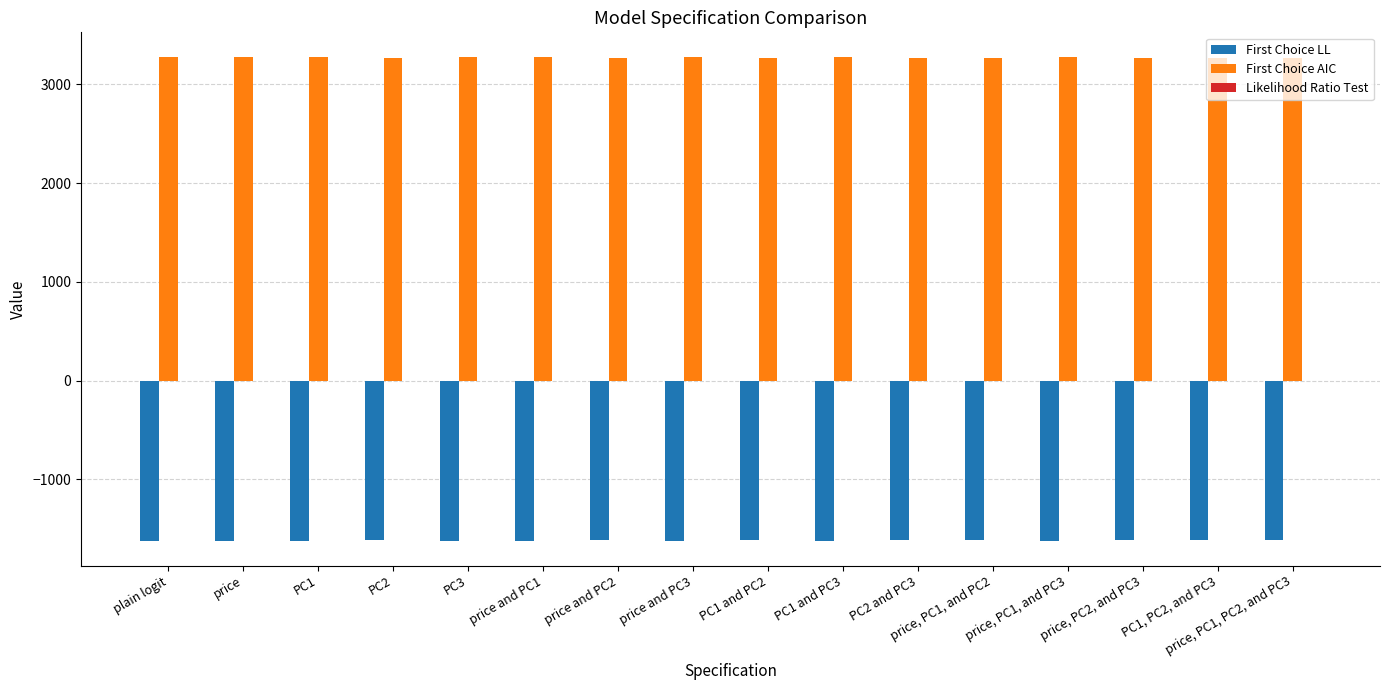

The First Choice AIC series shows 5370.5 at price, PC1, PC2, and PC3. True or false?

False